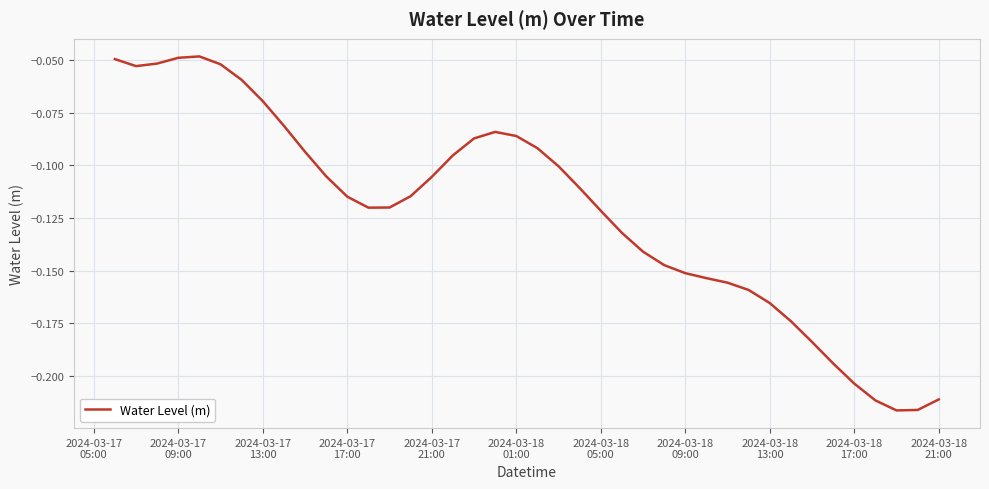

Does the chart have visible grid lines?

Yes